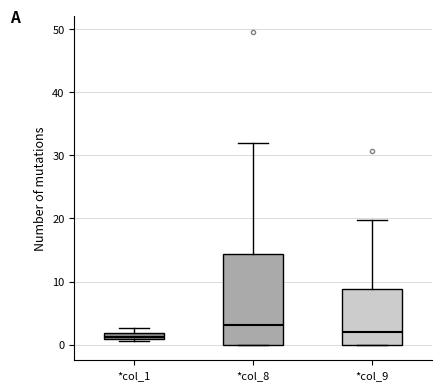

Which box is the tallest, from its lower edge to its upper edge?

*col_8